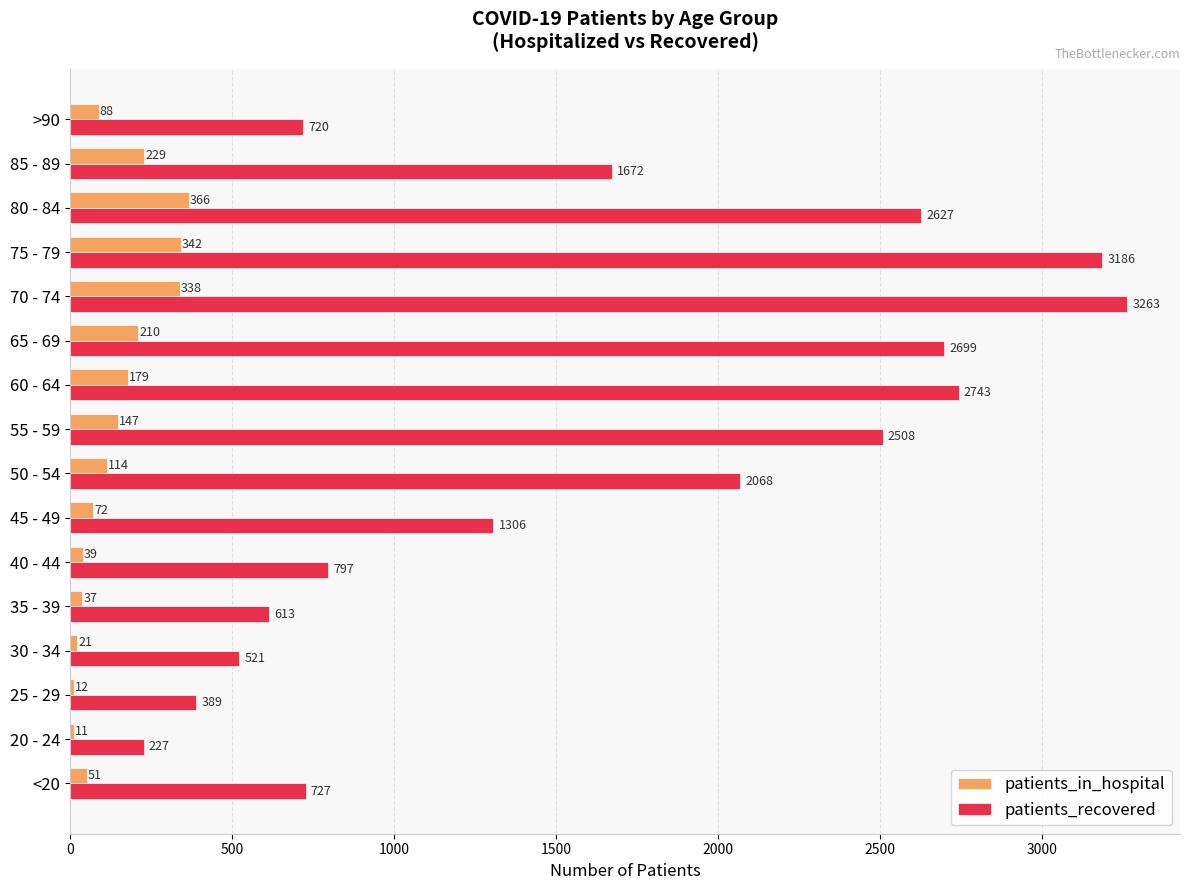

Where is patients_in_hospital nearest to the value 188?

60 - 64